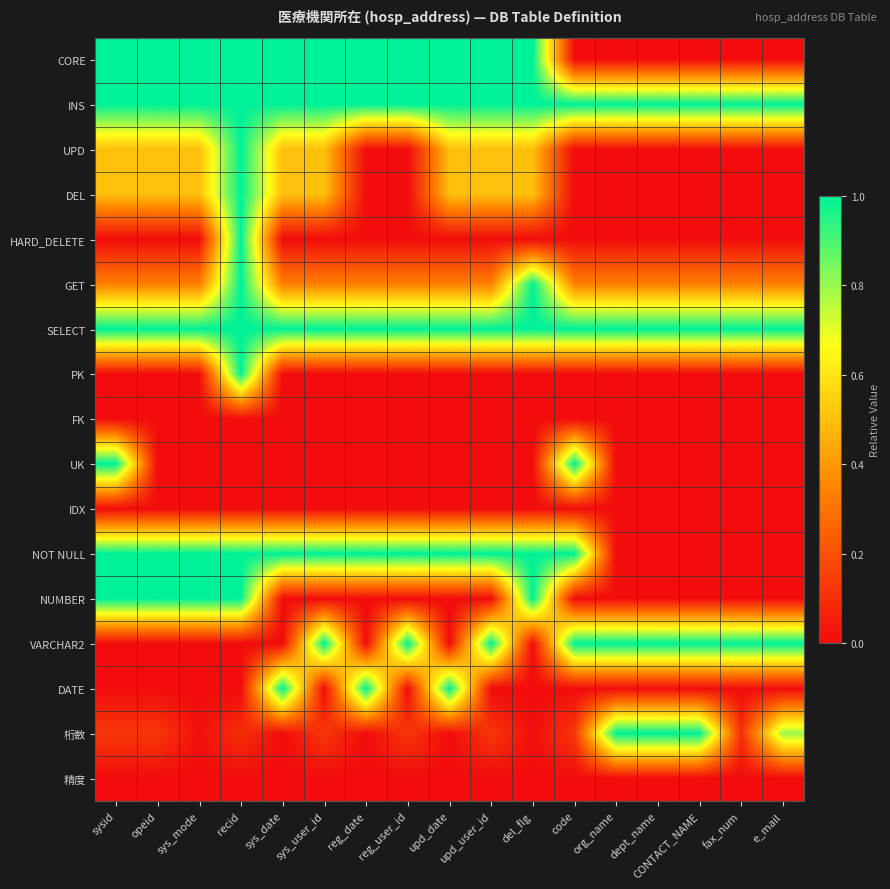

How many categories are shown in the chart?

17